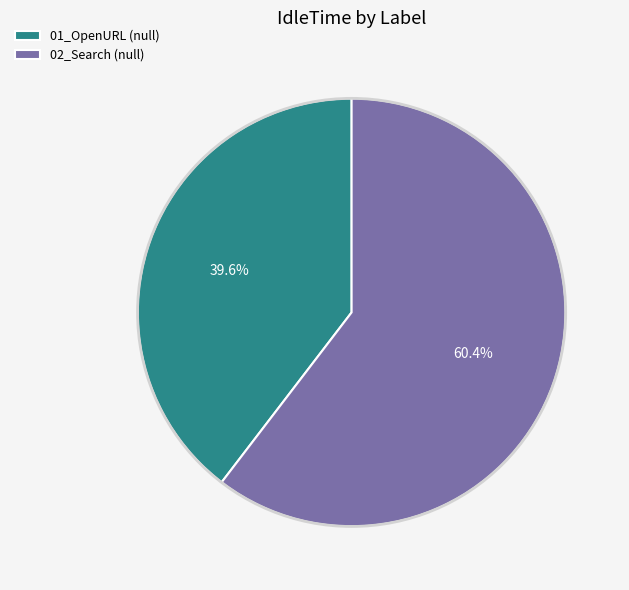

Which has a higher value, 01_OpenURL (null) or 02_Search (null)?

02_Search (null)